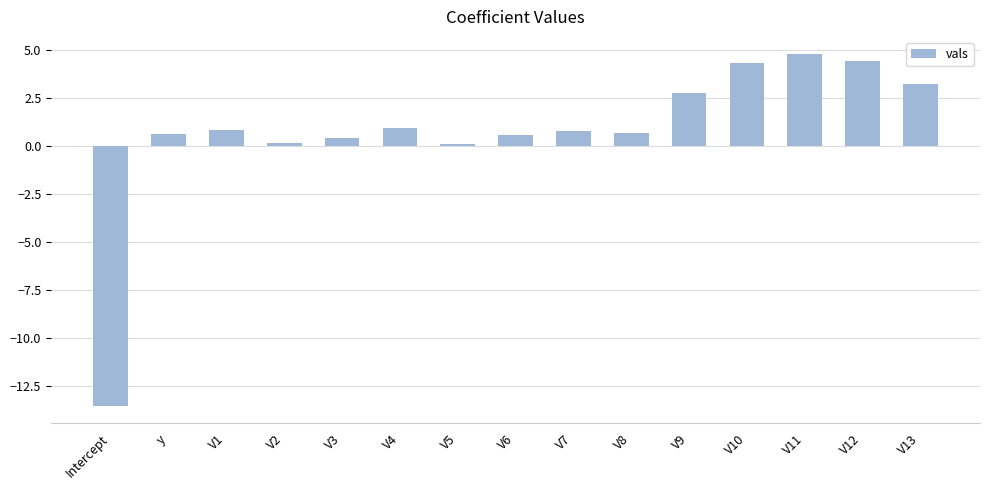

How many data points does each series have?

15